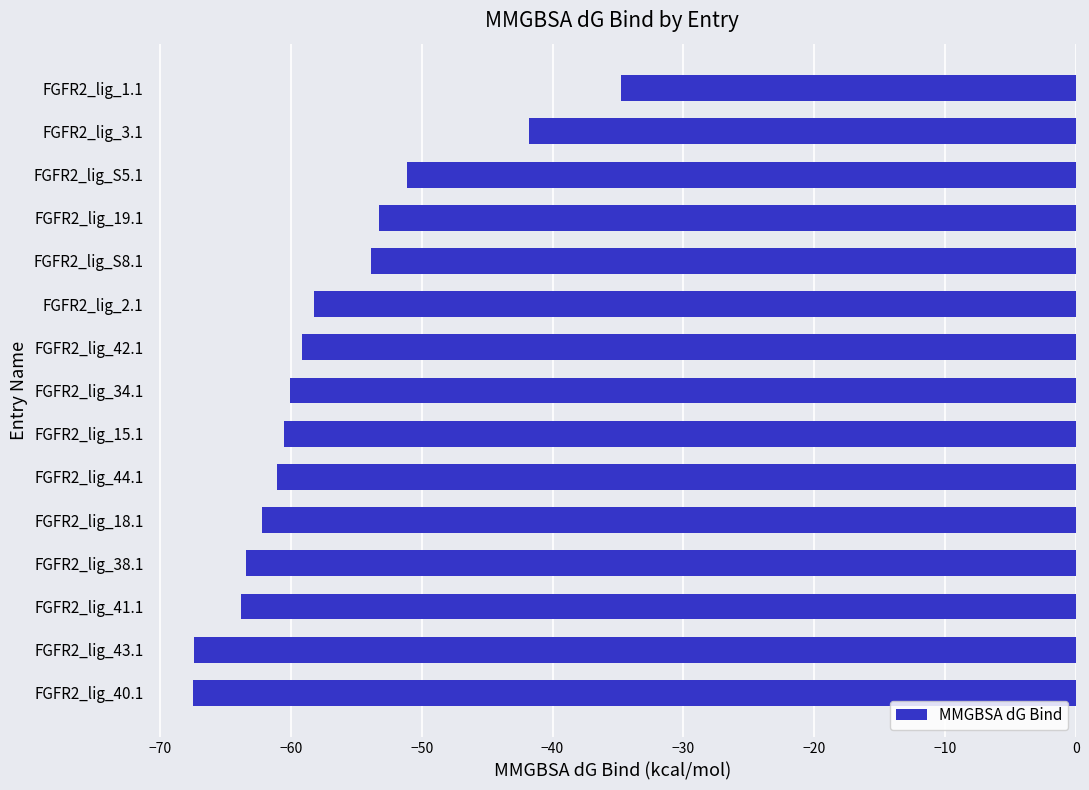

What is the sum of all values?

-858.1